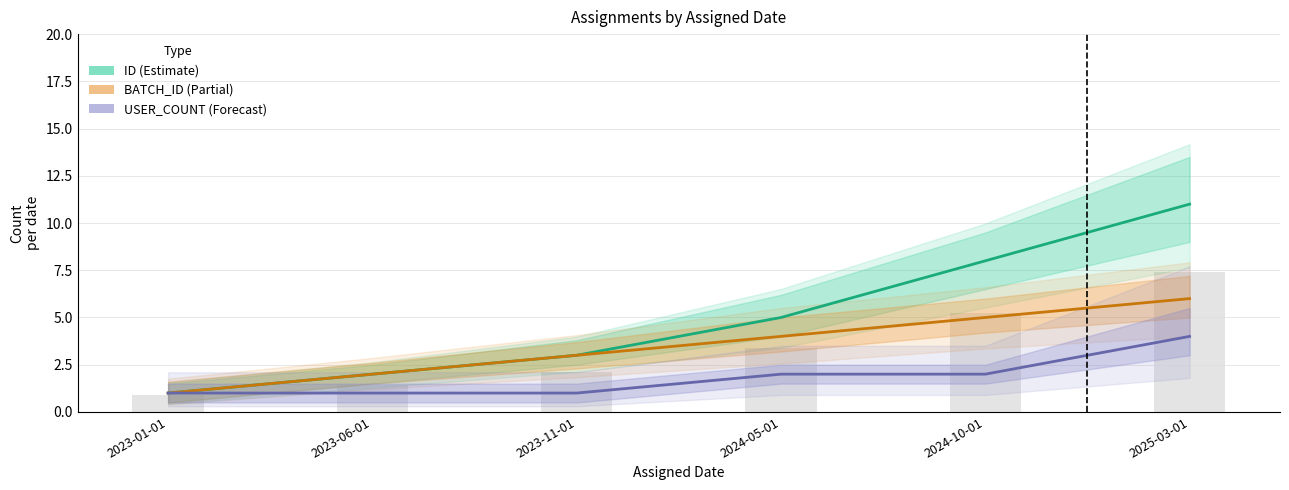

What is the maximum value for USER_COUNT (Forecast)?

4